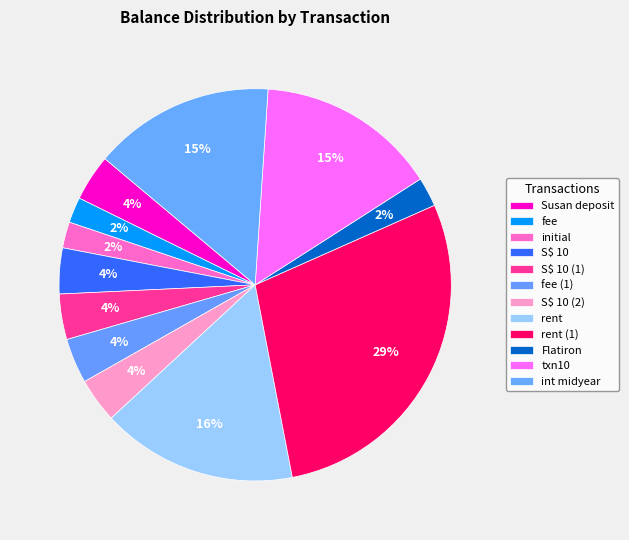

How many segments does this pie chart have?

12